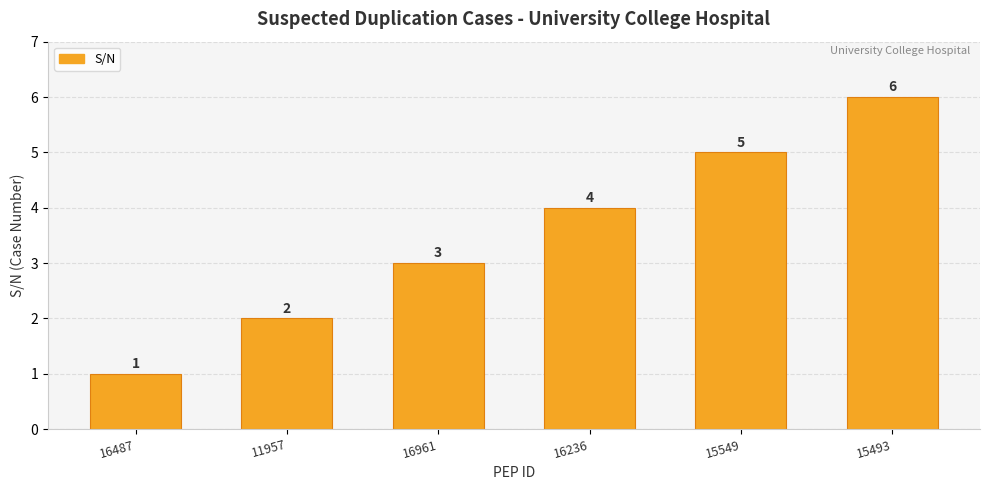

The chart shows a value of 1 at 16487. True or false?

True